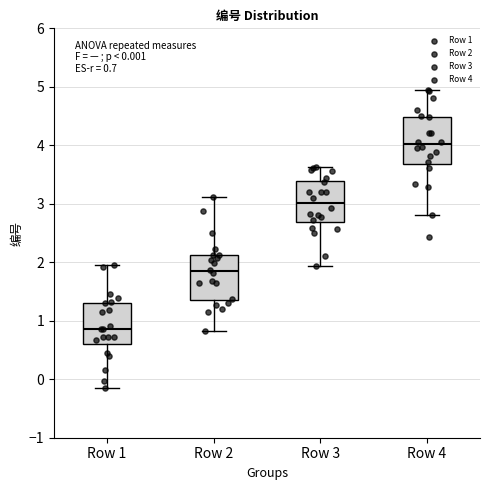

Which box's median line is the highest?

Row 4